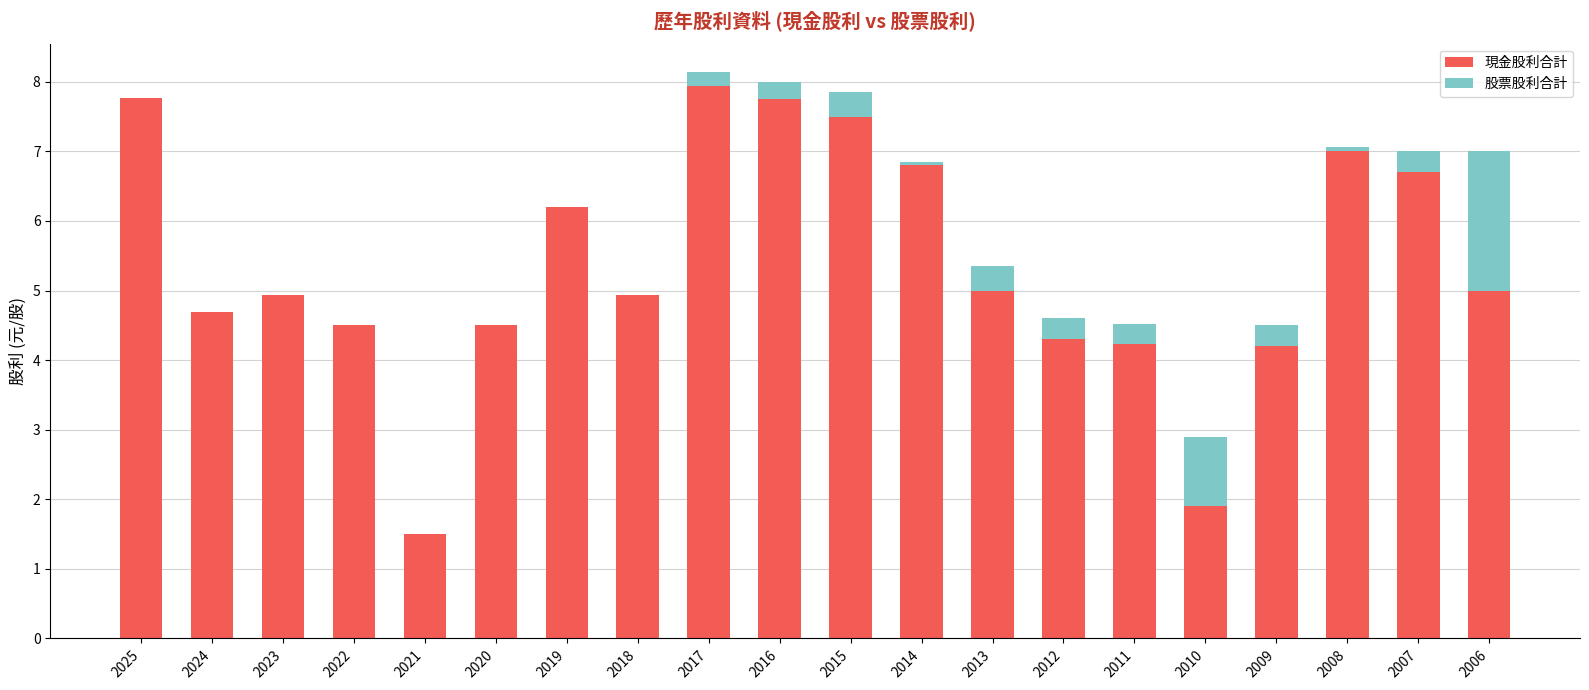

What is the total value across all series at 2009?

4.5